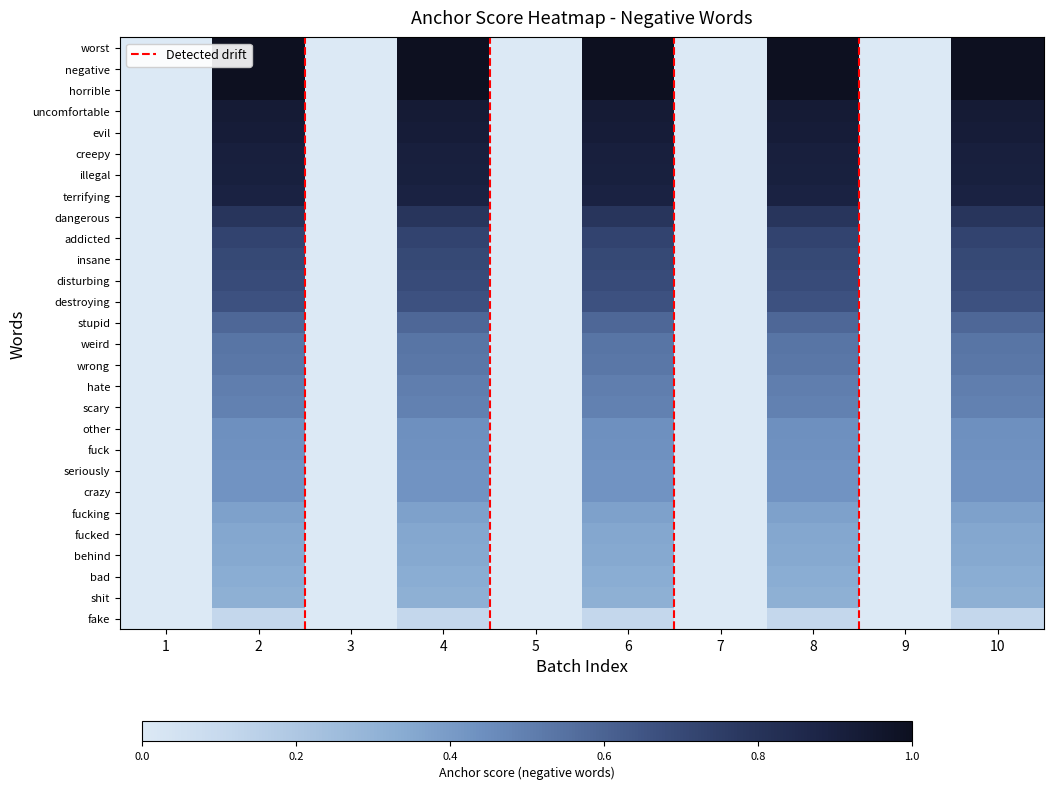

At which category does the chart reach its minimum across all series?

1